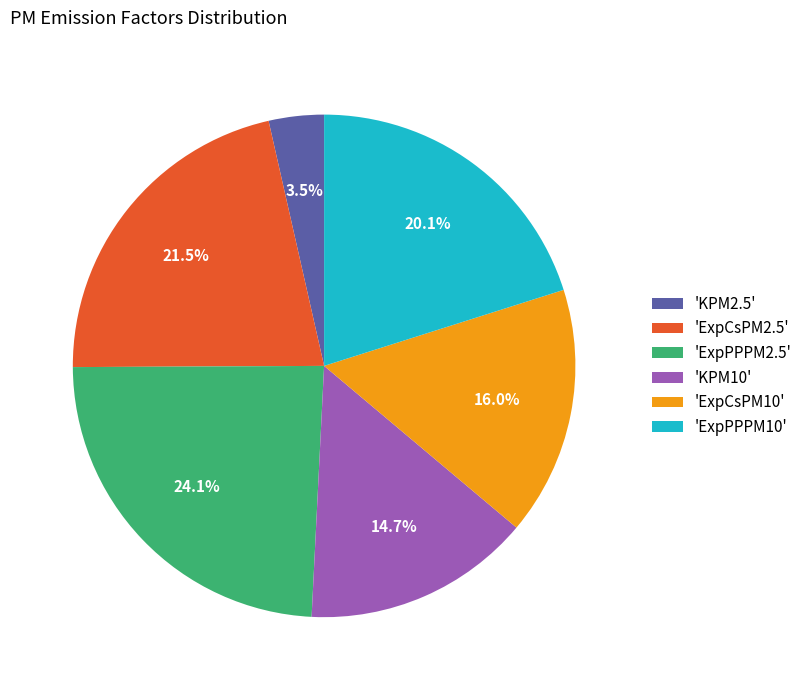

Which category has the biggest portion of the pie?

'ExpPPPM2.5'